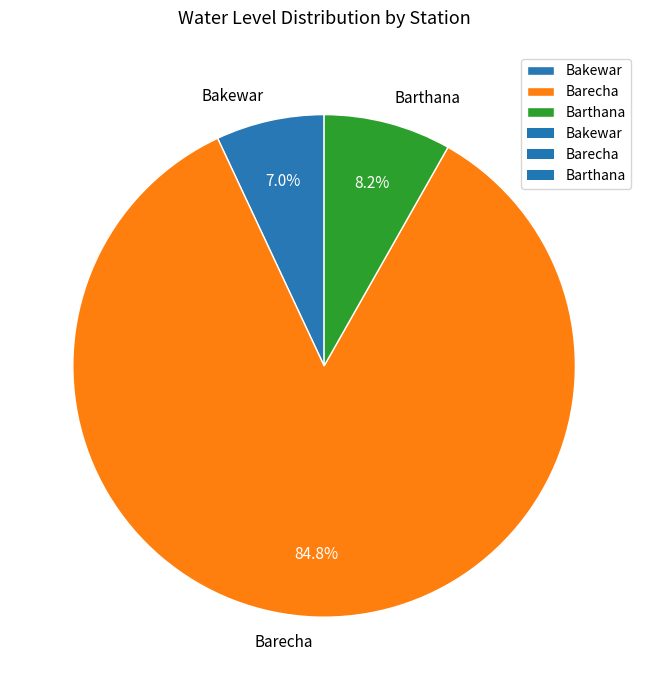

Which category has the smallest portion of the pie?

Bakewar